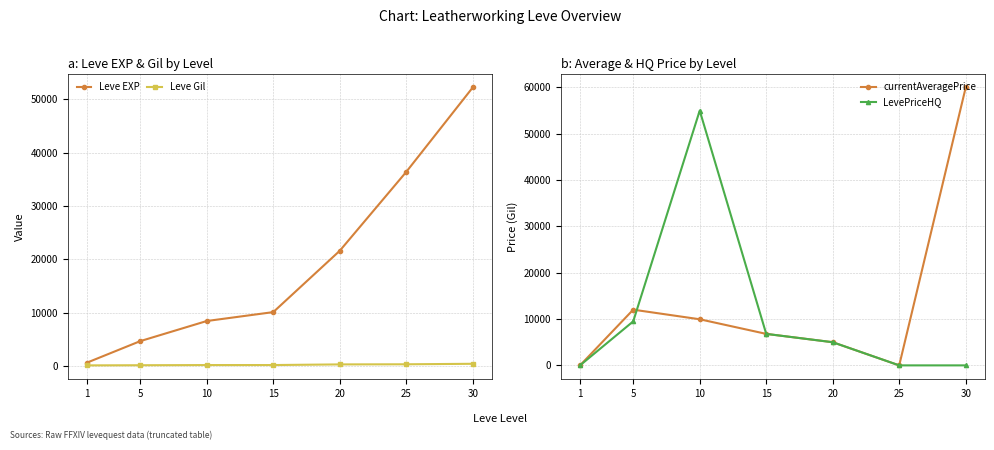

At which category does LevePriceHQ reach its first local peak?

10